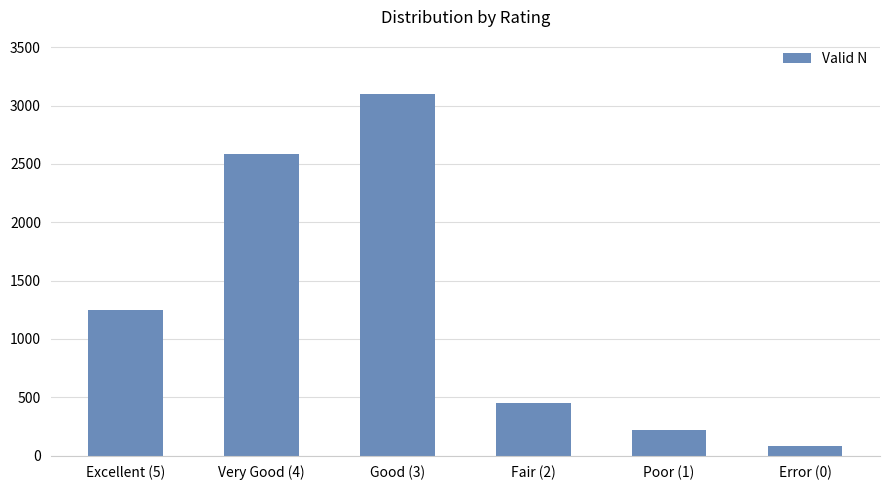

What is the change in value from Excellent (5) to Fair (2)?

-801